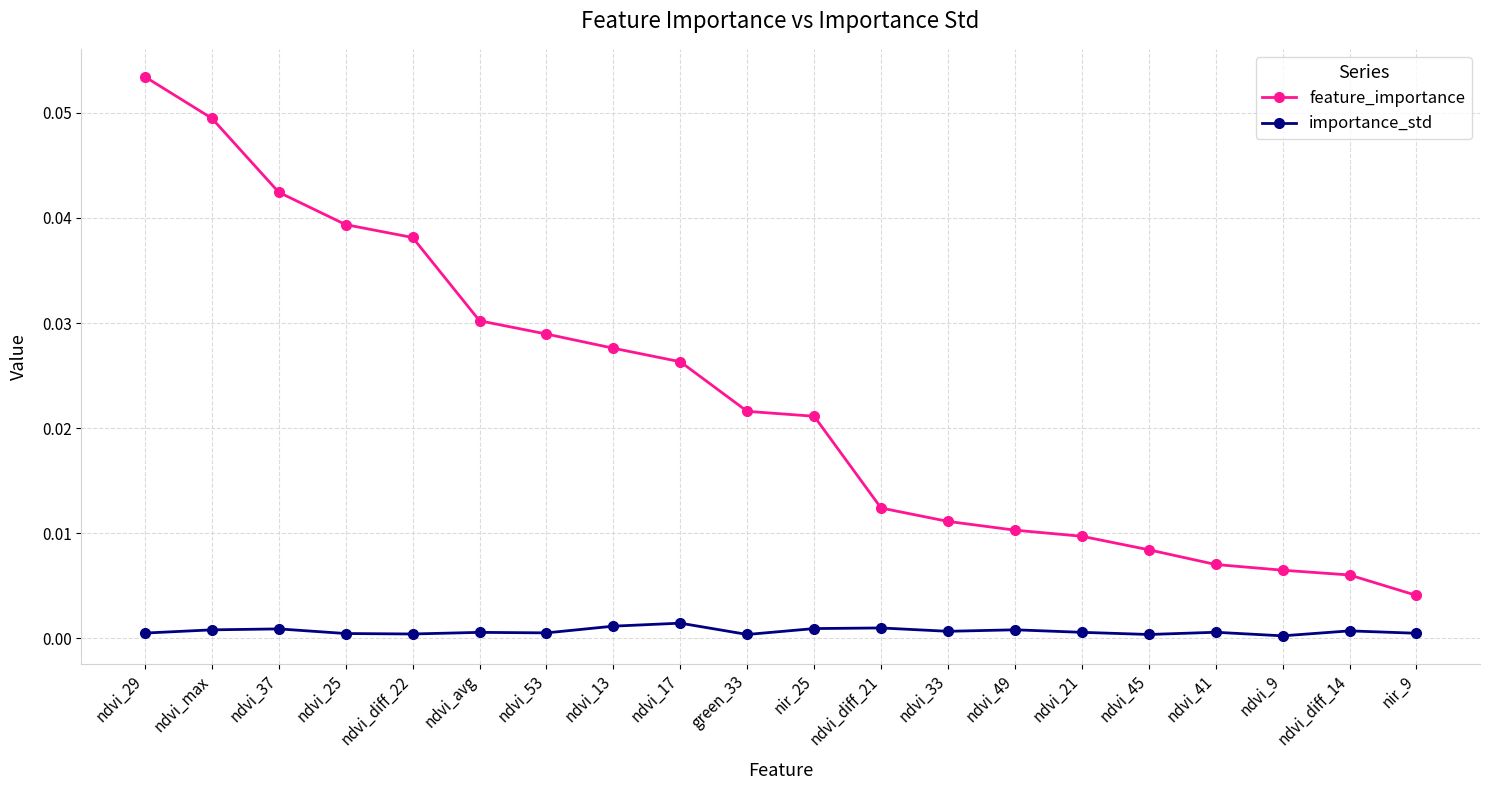

What is the label of the 15th point from the left?

ndvi_21